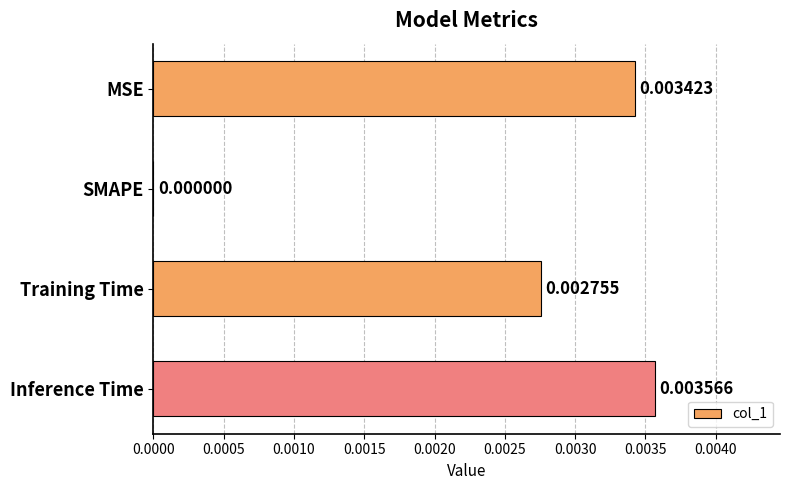

At which label is the value closest to 0?

SMAPE